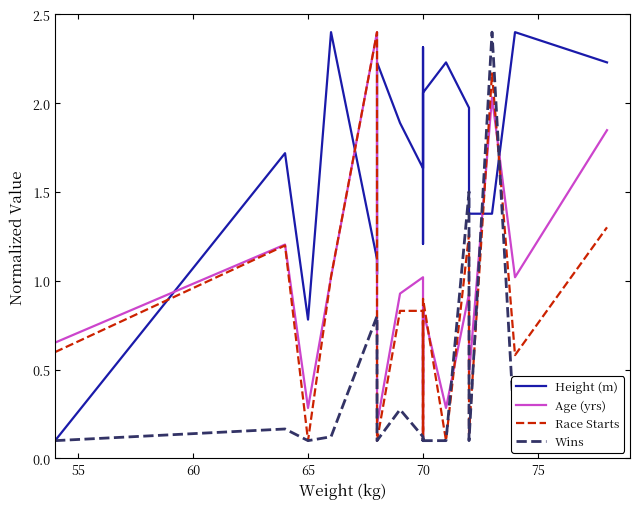

What are all the series names shown in the legend?

Height (m), Age (yrs), Race Starts, Wins